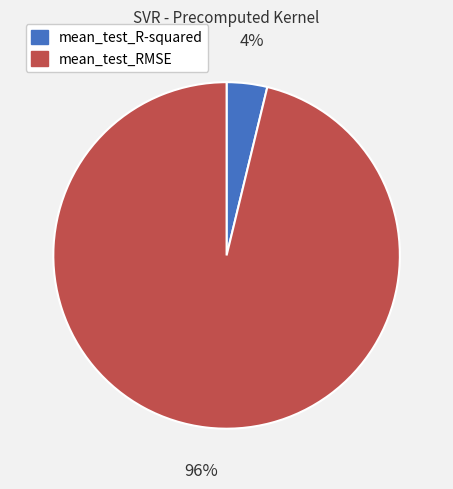

The mean_test_RMSE slice represents 87% of the pie. True or false?

False